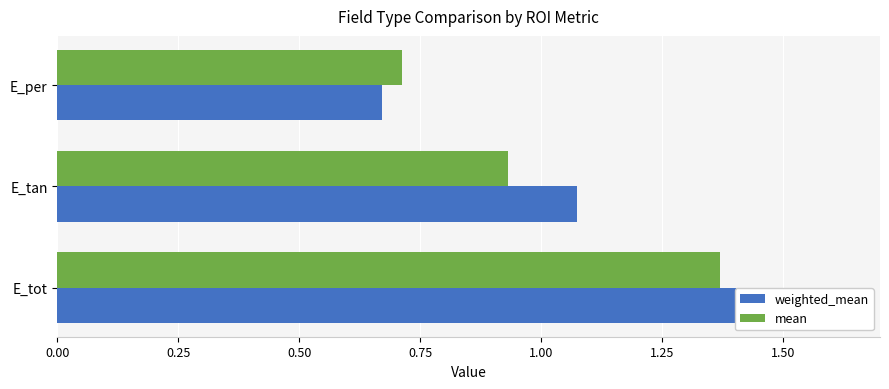

What are all the series names shown in the legend?

weighted_mean, mean